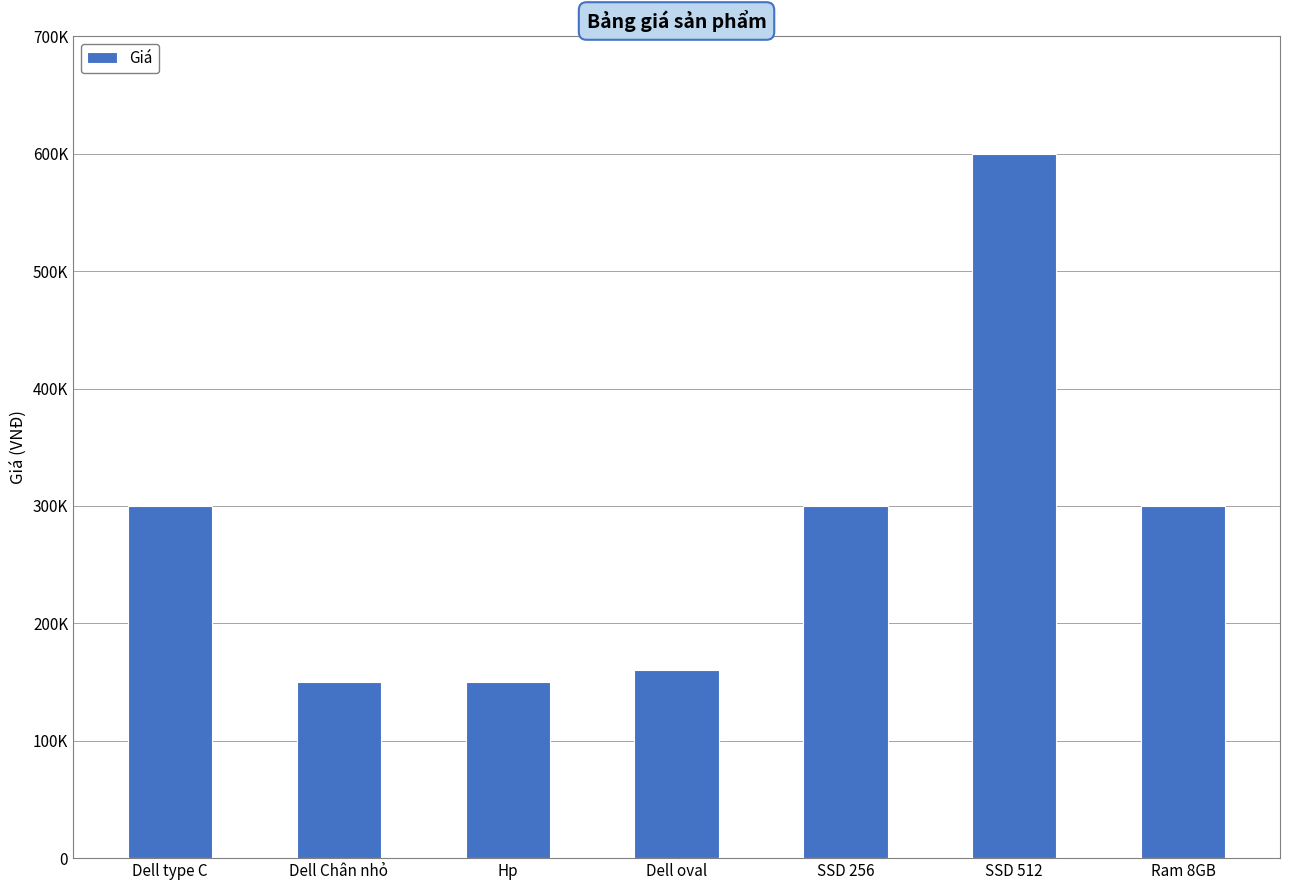

Count the number of data series in this chart.

1